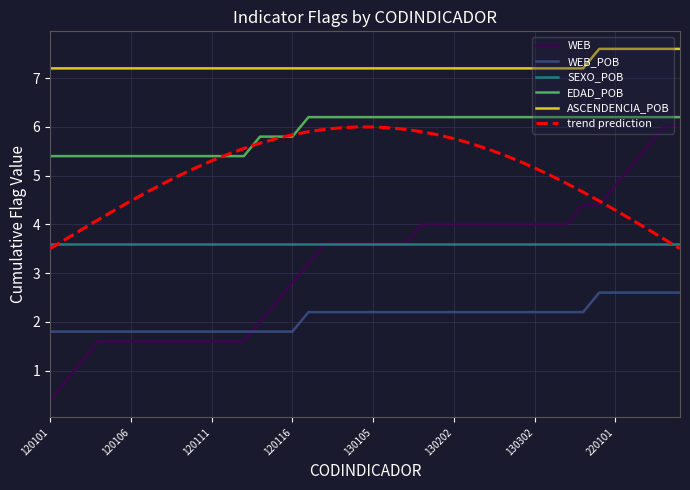

Which series ends up on top after the final intersection of trend prediction and SEXO_POB?

SEXO_POB